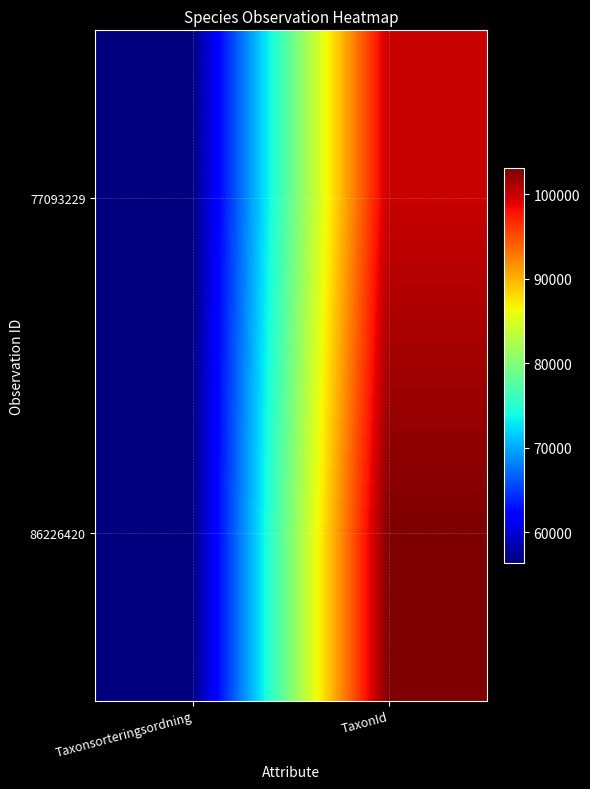

What is the spread (max minus min) of values at TaxonId?

2972